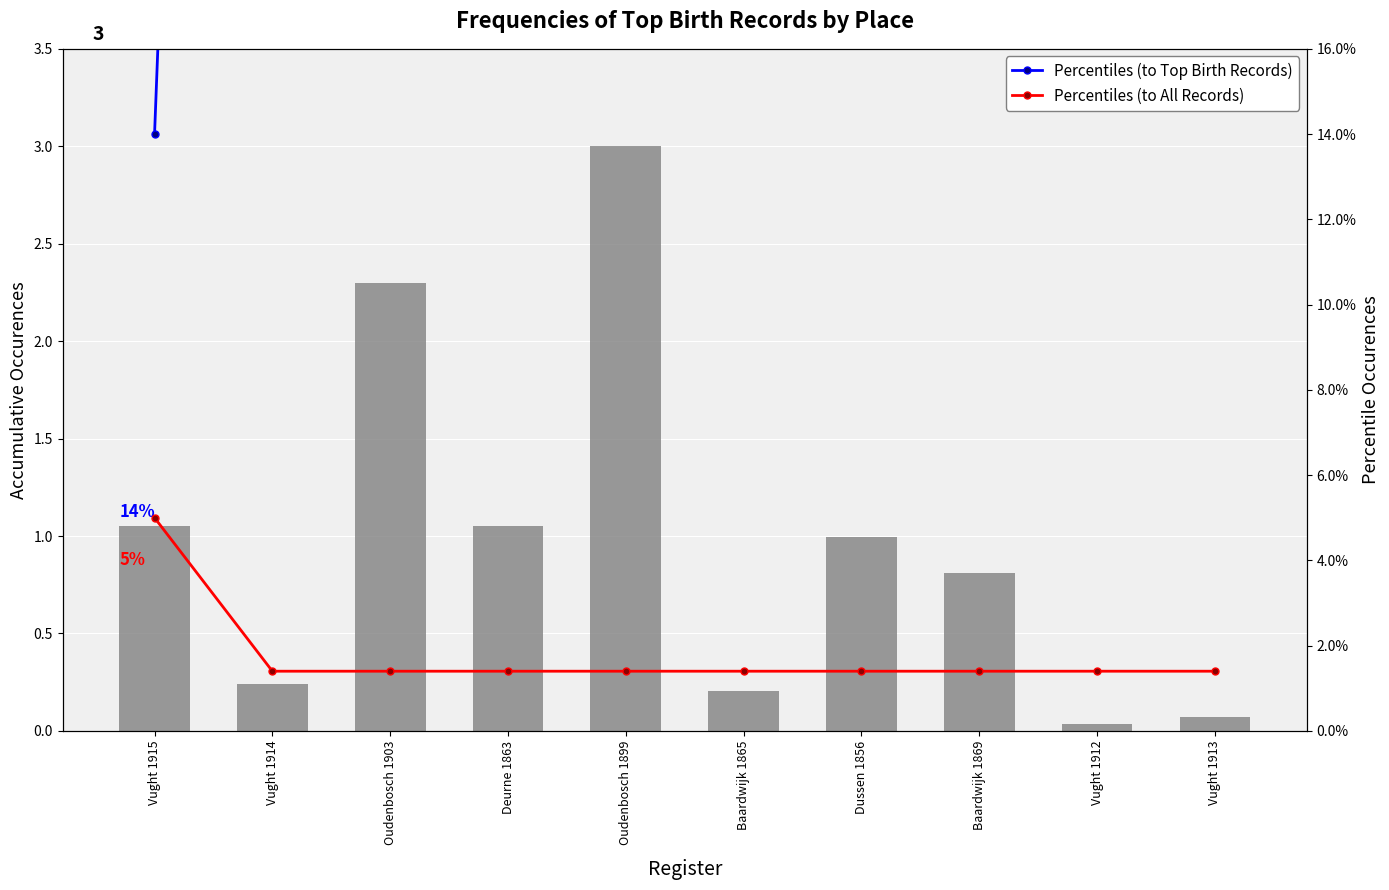

Is it true that Percentiles (to All Records) equals 0.0 at Vught 1914?

False